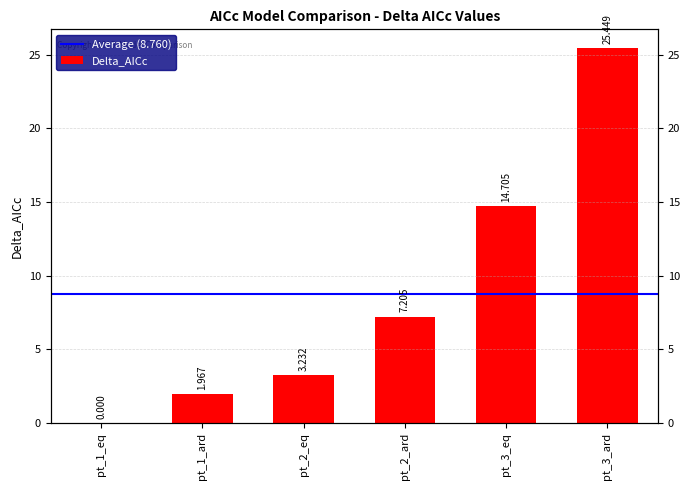

Reading right to left, transcribe all the data shown in this chart.

pt_3_ard=25.4	pt_3_eq=14.7	pt_2_ard=7.2	pt_2_eq=3.2	pt_1_ard=2.0	pt_1_eq=0.0